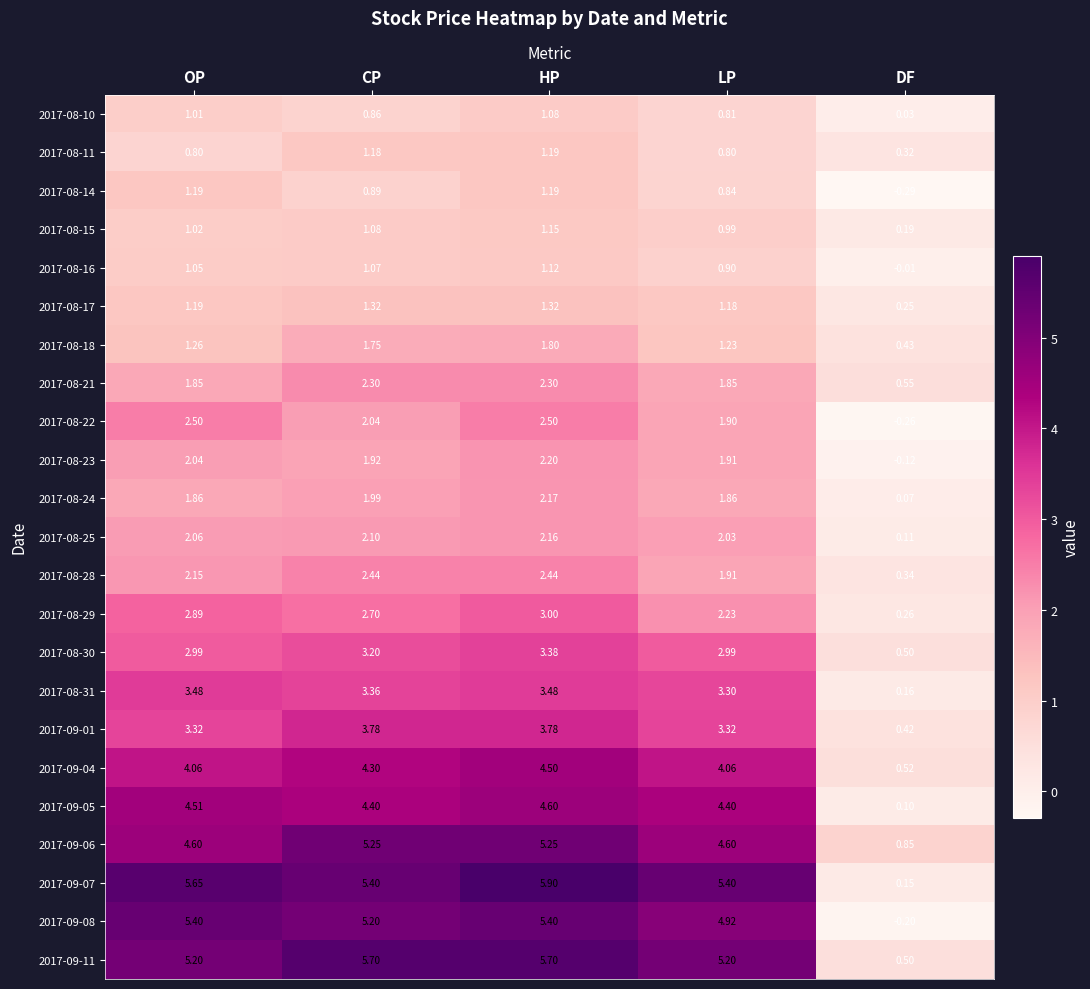

At which label does 2017-08-23 reach its minimum?

DF